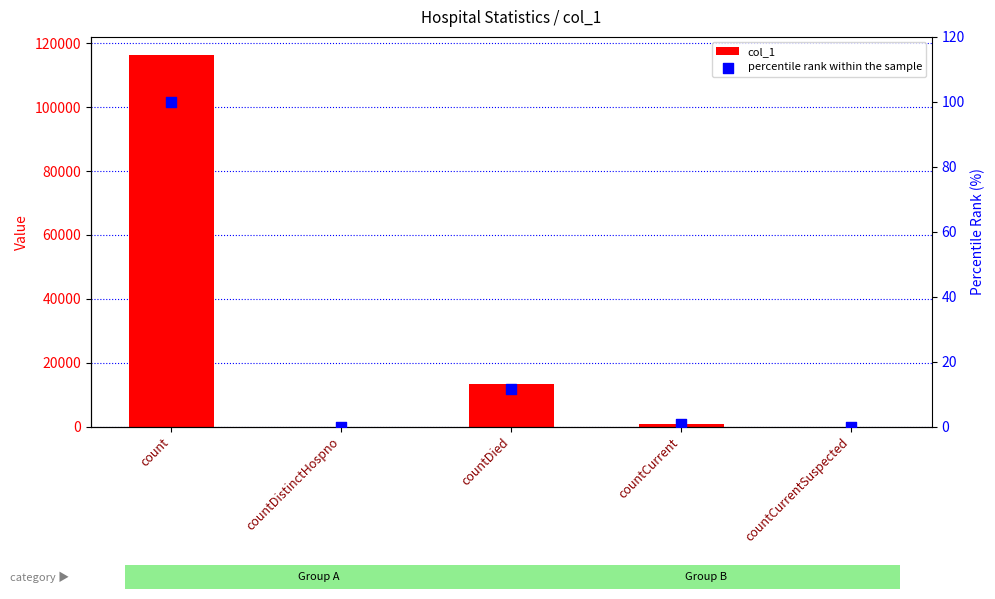

Which series has the largest Y range (max minus min)?

col_1